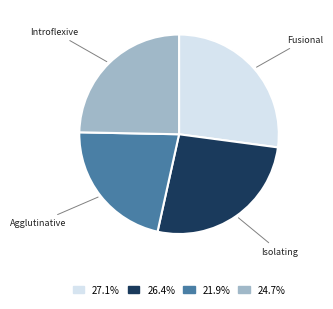

Does 27.1% account for over 50% of the chart?

No